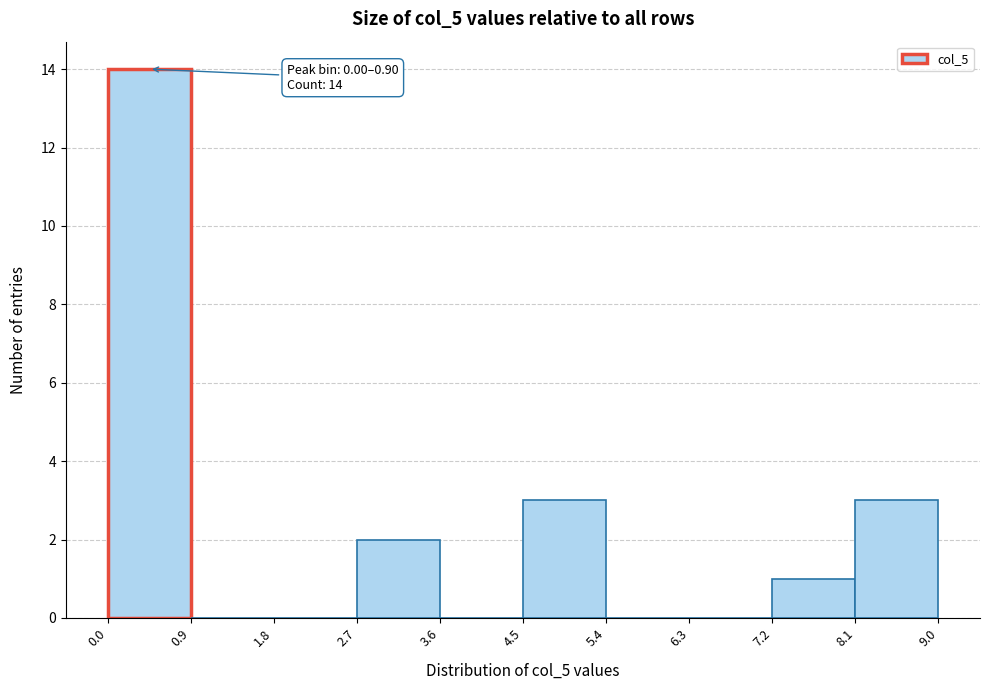

Which range on the x-axis has the tallest bar?

0.0 to 0.9